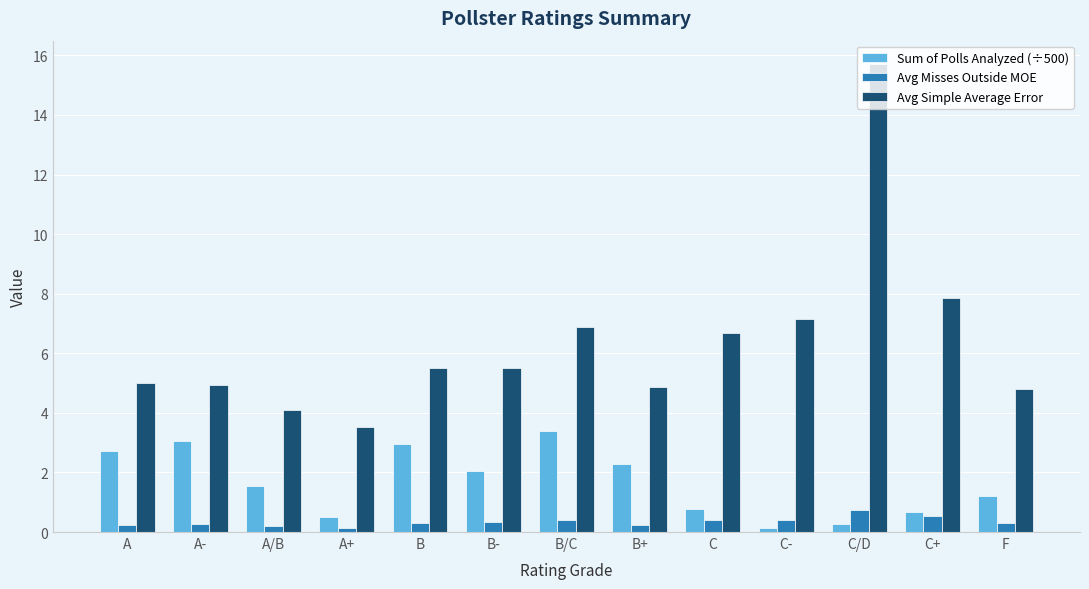

Which label corresponds to the largest value in the chart?

C/D